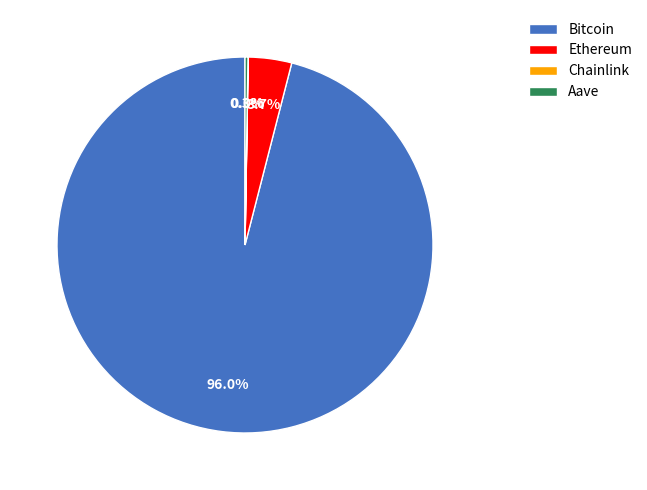

Which category has the biggest portion of the pie?

Bitcoin